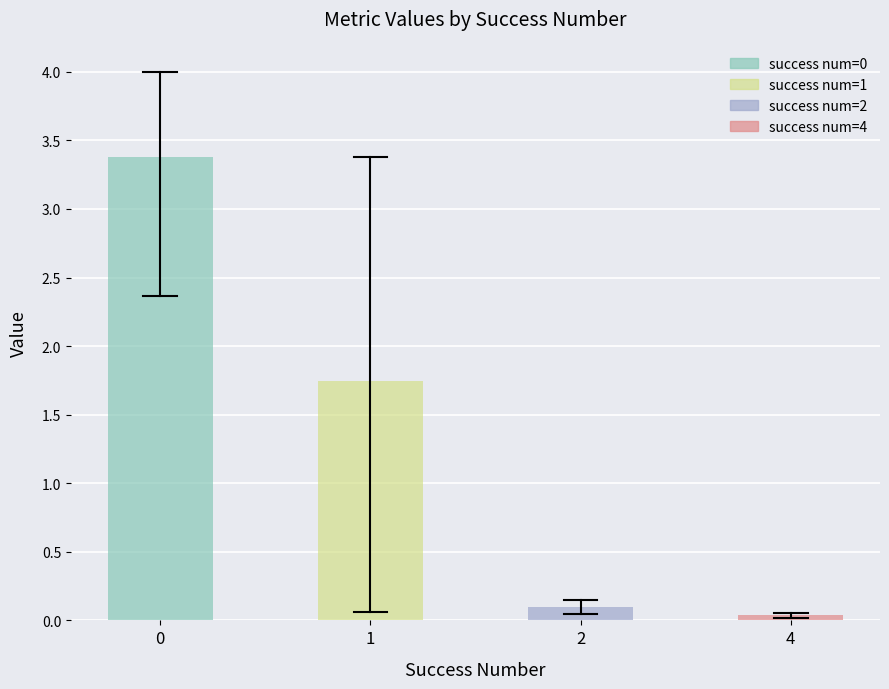

What is the value of the worst bar at the 4th from the left?

0.1